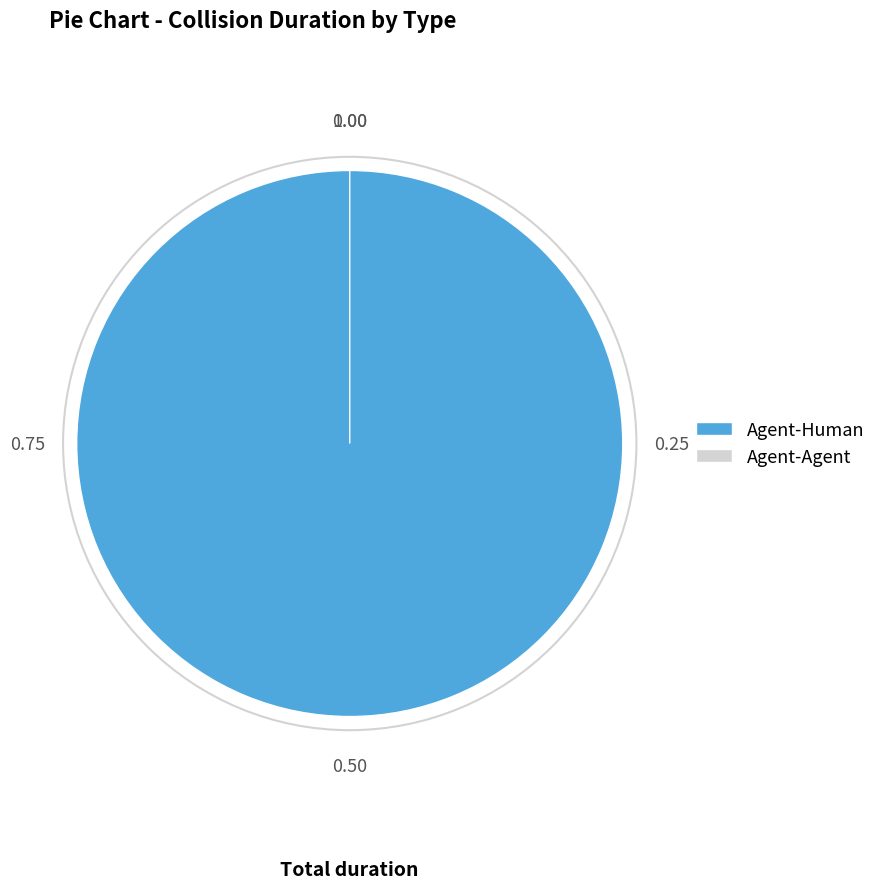

To the nearest percent, what is the average slice percentage?

50%